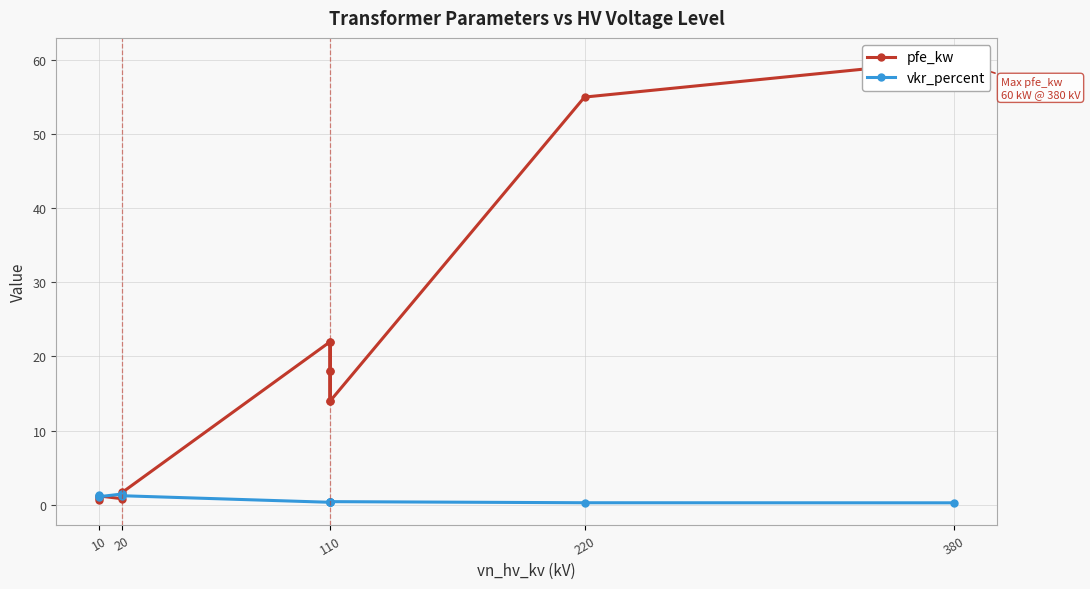

What are all the series names shown in the legend?

pfe_kw, vkr_percent